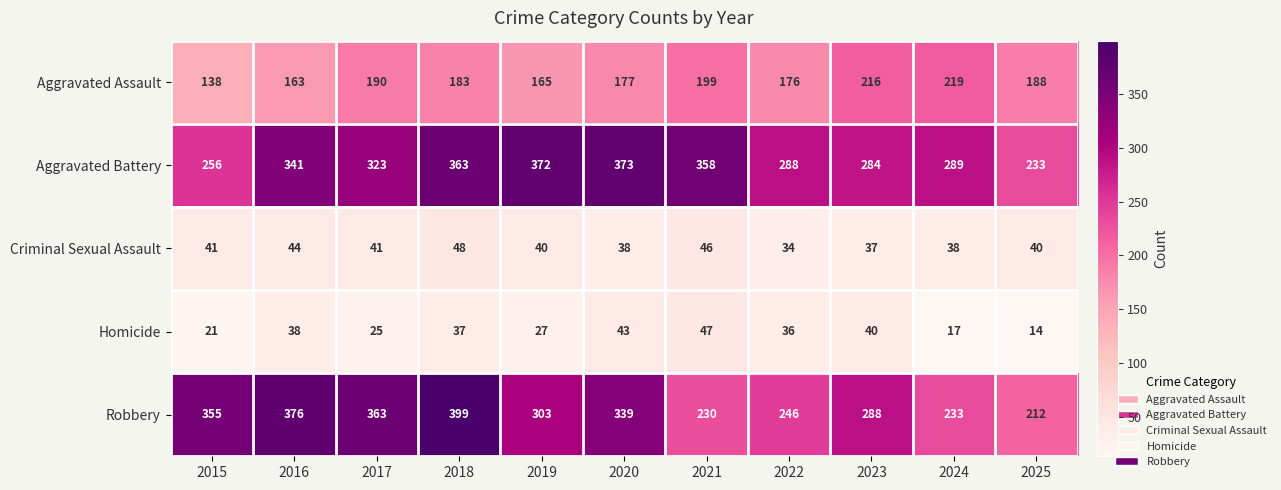

What is the minimum value shown in the chart?

14